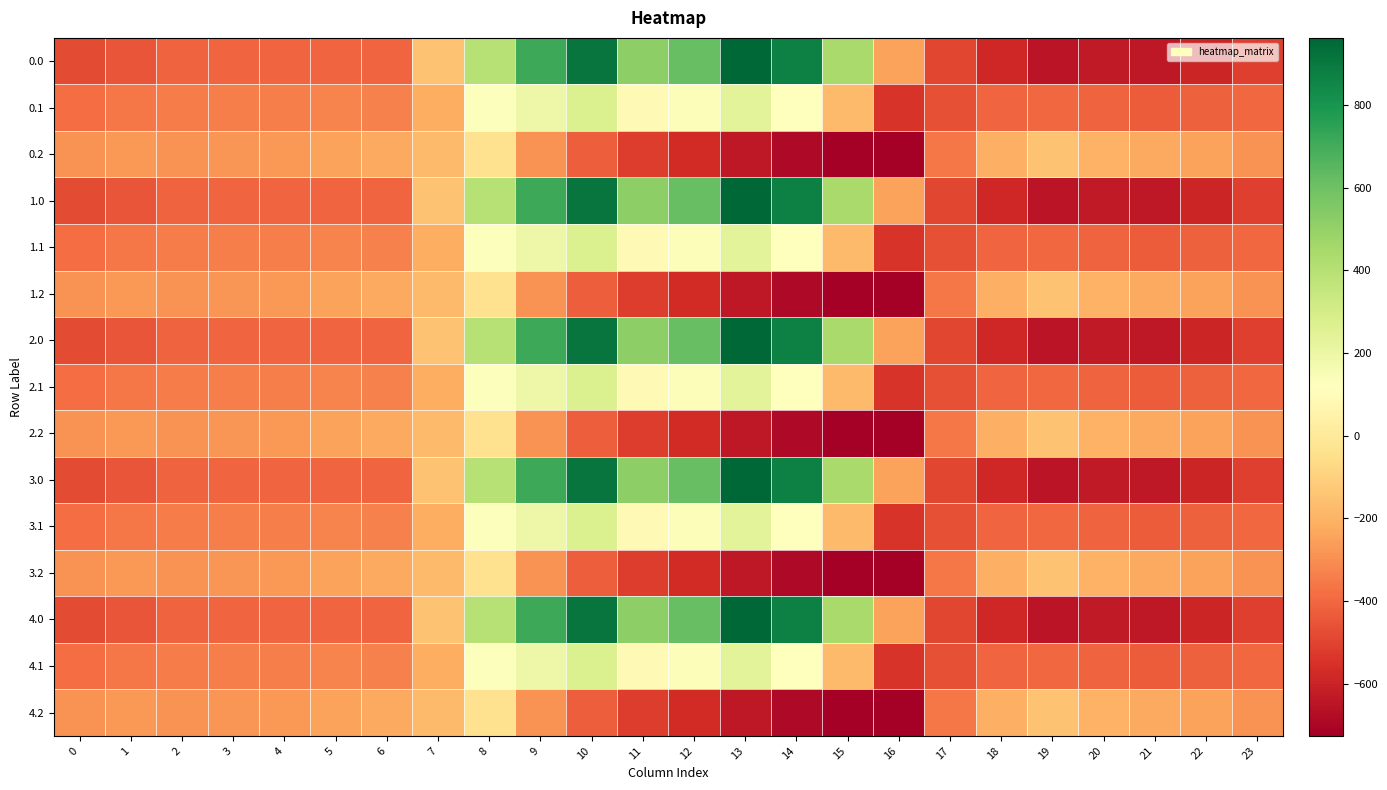

Between 23 and 3, which is larger?

3